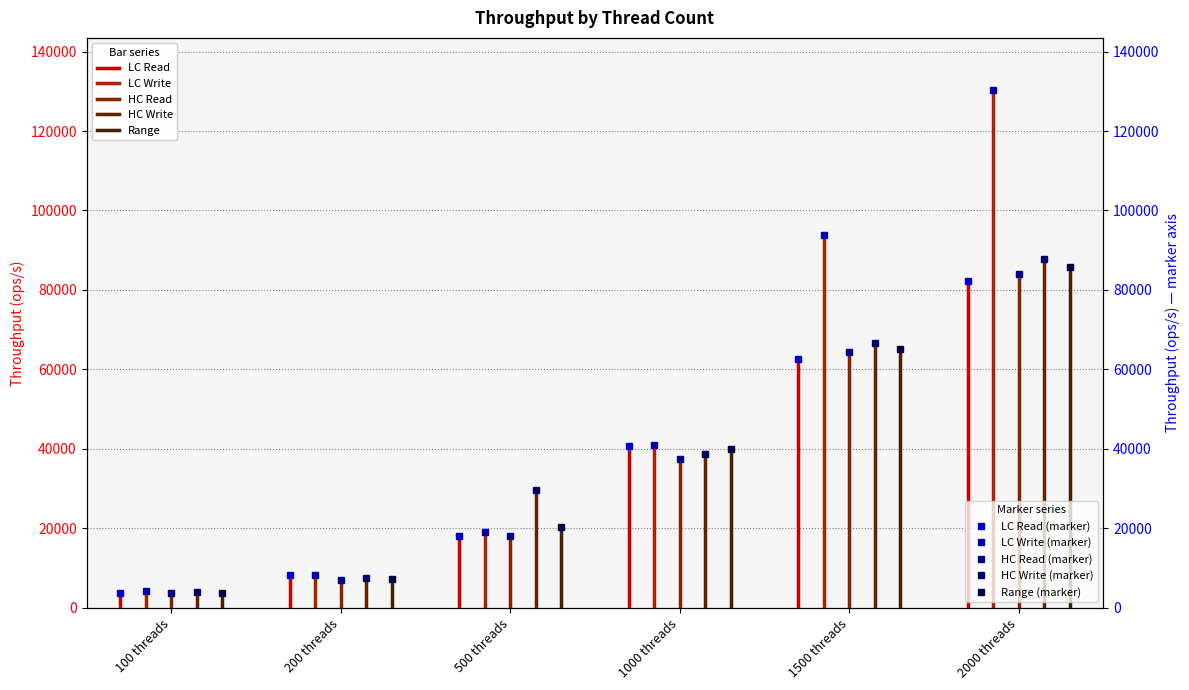

True or false: LC Read (marker) and HC Read (marker) intersect in this chart.

True